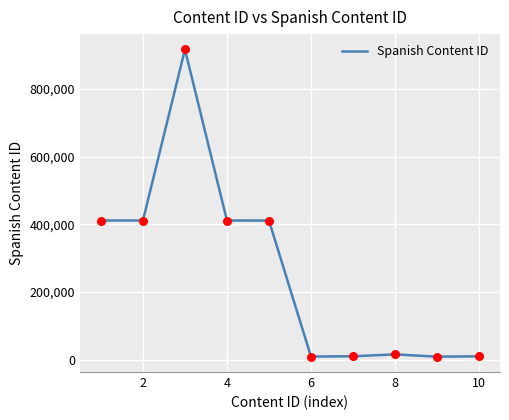

What is the difference between the maximum and minimum values?

908163